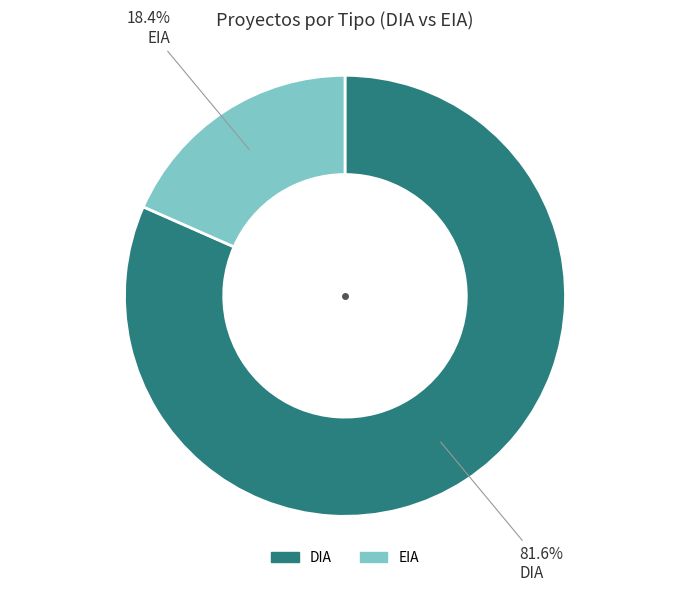

What percentage is the EIA slice, to the nearest percent?

18%